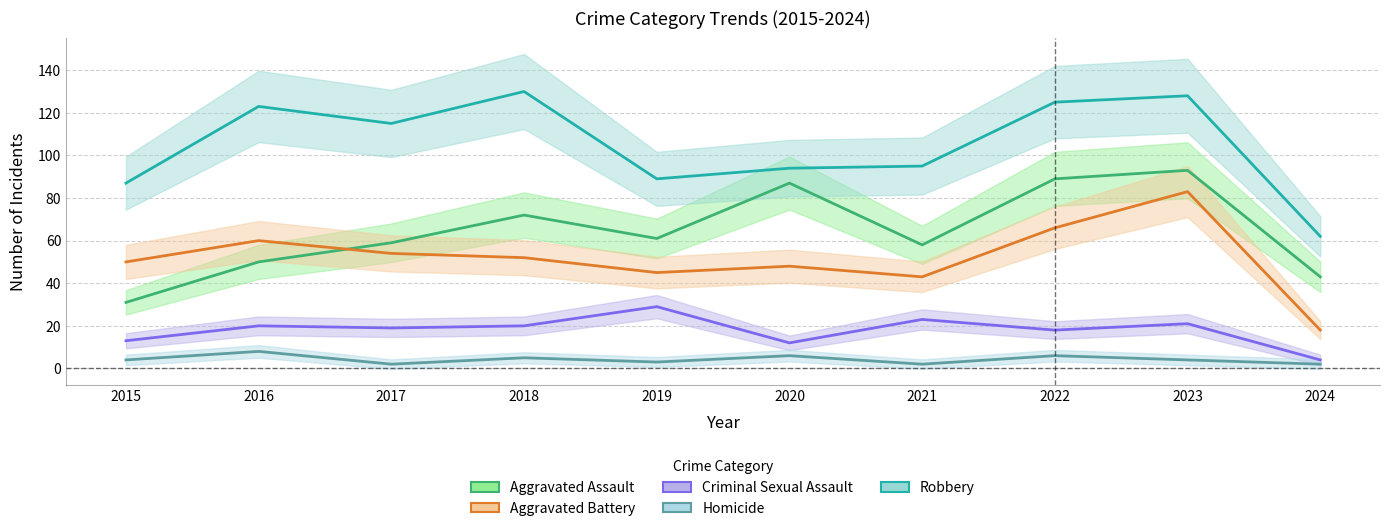

Which category has the highest value across all series?

2018